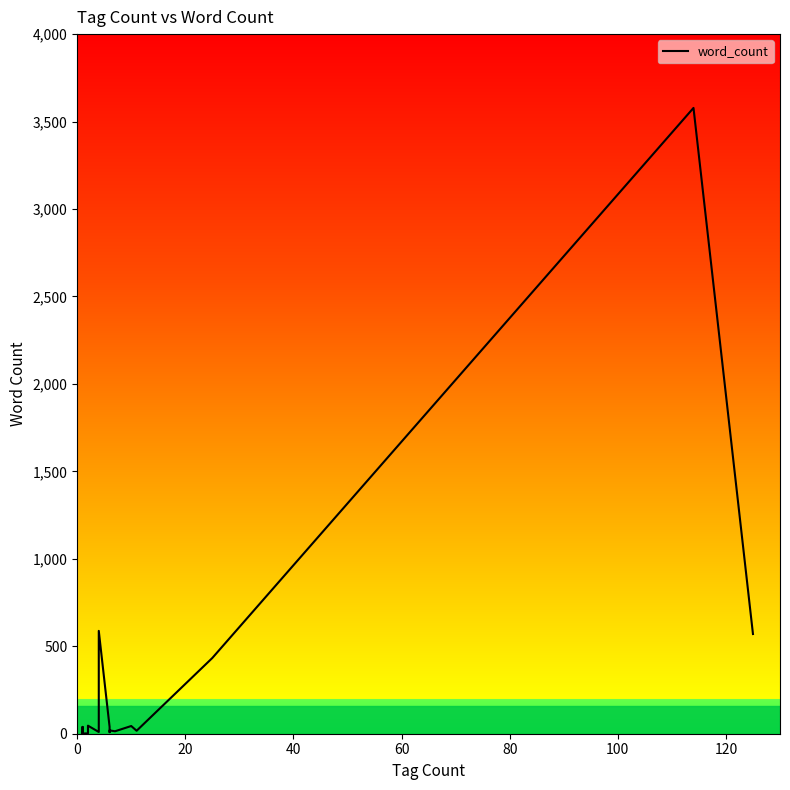

How many distinct data groups are displayed?

1